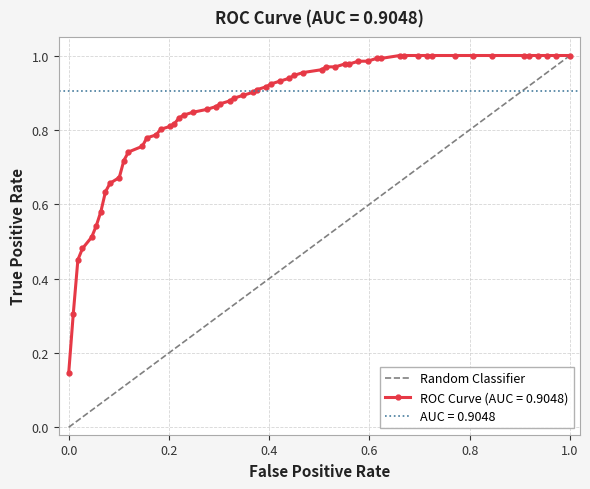

Count the number of categories in the chart.

2